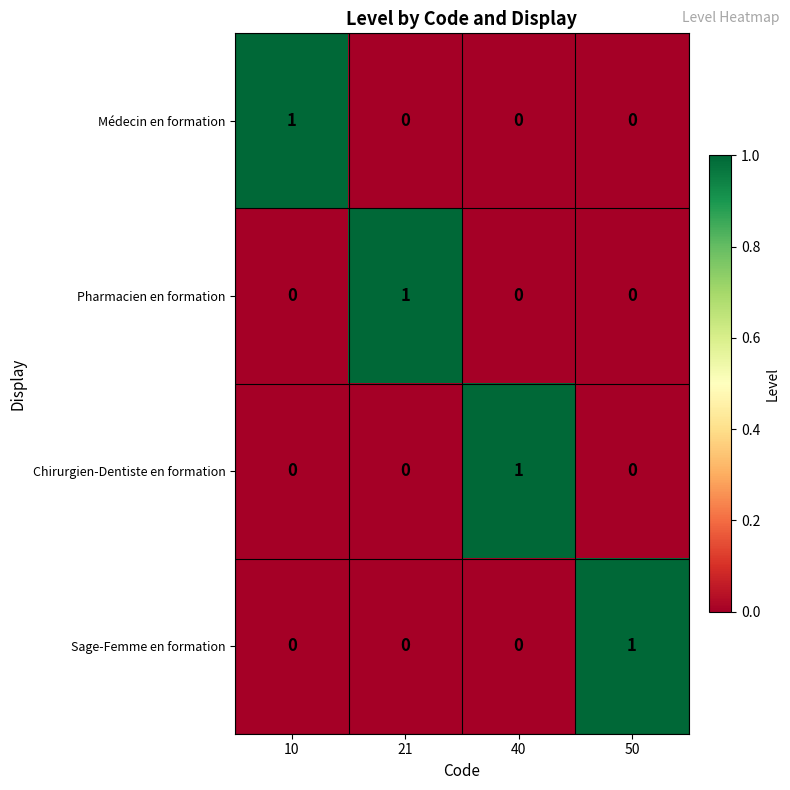

Which category has the highest value in the Chirurgien-Dentiste en formation series?

40